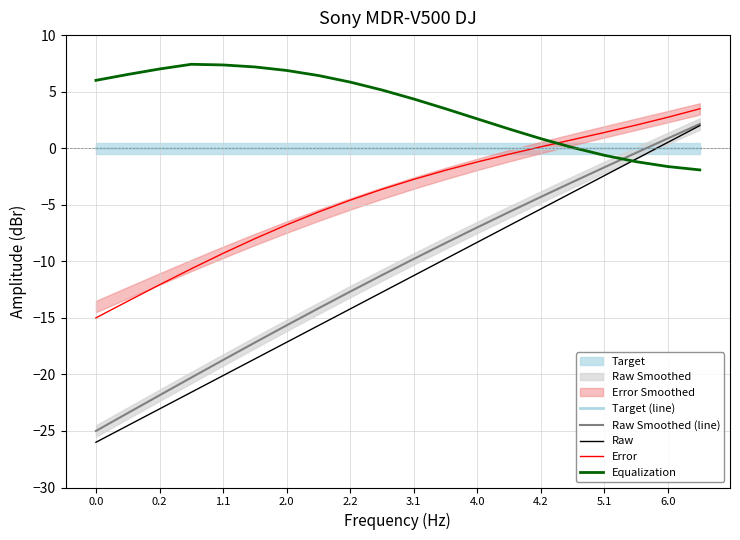

Reading right to left, what are all the values shown in this chart?

Target (line): 0.0	0.0	0.0	0.0	0.0	0.0	0.0	0.0	0.0	0.0	0.0	0.0	0.0	0.0	0.0	0.0	0.0	0.0	0.0	0.0
Raw Smoothed (line): 2.1	0.9	-0.4	-1.7	-3.0	-4.3	-5.6	-7.0	-8.4	-9.8	-11.2	-12.7	-14.2	-15.7	-17.2	-18.7	-20.3	-21.8	-23.4	-25.0
Raw: 2.0	0.5	-0.9	-2.4	-3.9	-5.4	-6.8	-8.3	-9.8	-11.3	-12.7	-14.2	-15.7	-17.2	-18.6	-20.1	-21.6	-23.1	-24.5	-26.0
Error: 3.5	2.7	2.0	1.4	0.8	0.1	-0.5	-1.2	-2.0	-2.8	-3.6	-4.6	-5.6	-6.8	-8.0	-9.3	-10.7	-12.1	-13.5	-15.0
Equalization: -1.9	-1.6	-1.2	-0.6	0.1	0.8	1.7	2.6	3.5	4.4	5.1	5.8	6.4	6.9	7.2	7.4	7.4	7.0	6.5	6.0